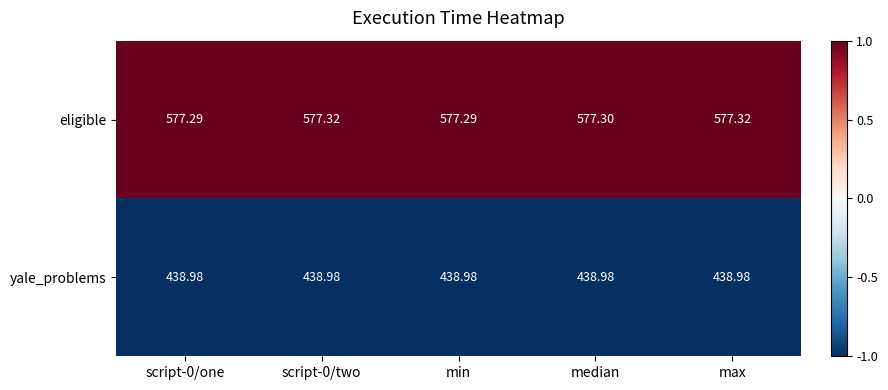

Between min and max, which series saw the biggest shift?

eligible